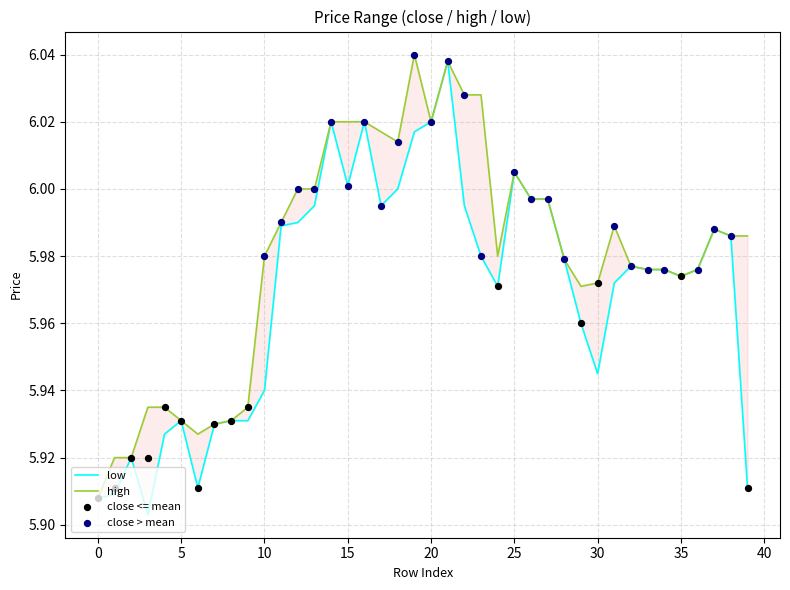

Which series has the largest total across all categories?

high